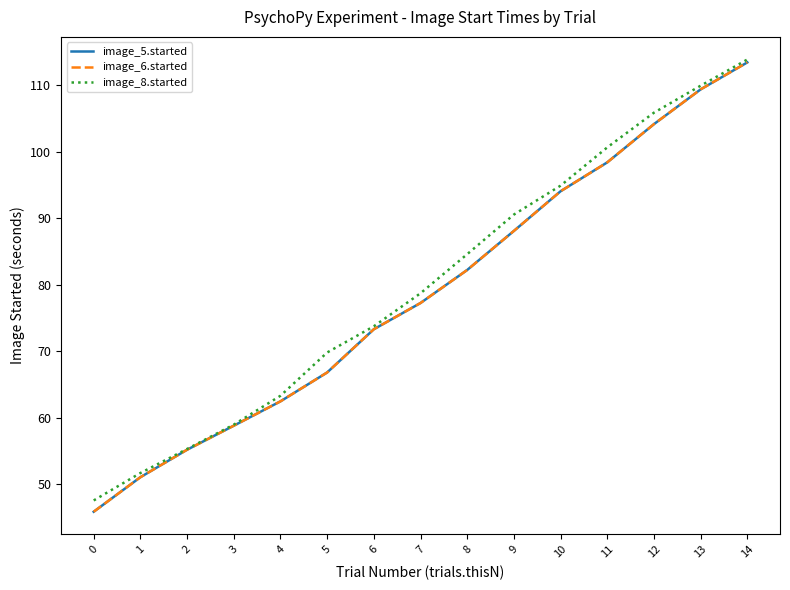

The value of image_8.started at 10 is 94.9. True or false?

True